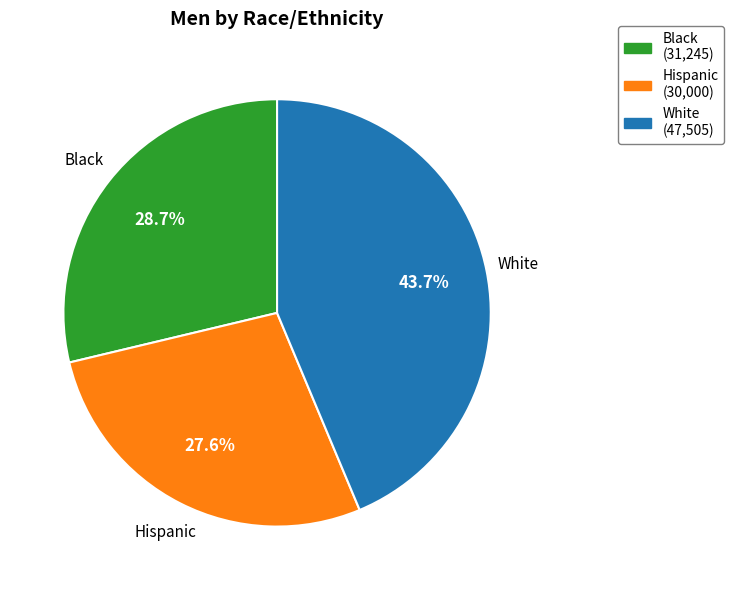

What is the smallest slice in the pie chart?

Hispanic